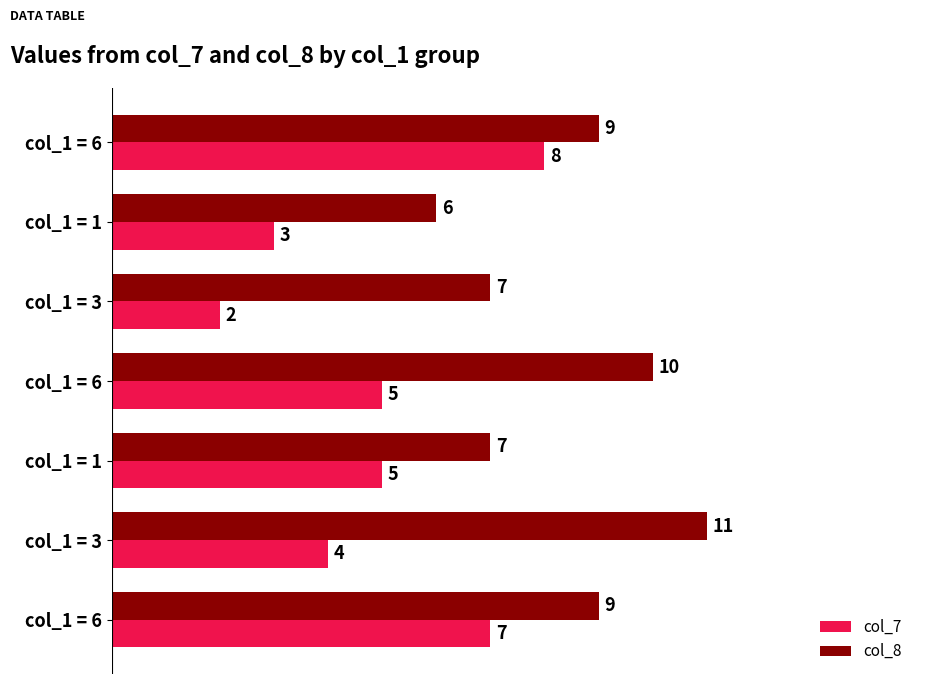

Rank the categories by col_8 value from lowest to highest.

col_1 = 1, col_1 = 3, col_1 = 1, col_1 = 6, col_1 = 6, col_1 = 6, col_1 = 3